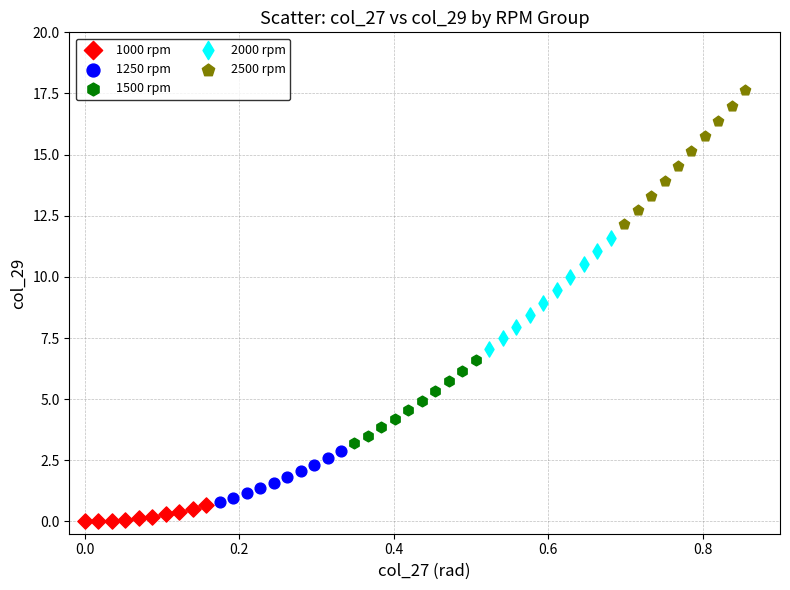

Which series has the widest spread of Y values?

2500 rpm